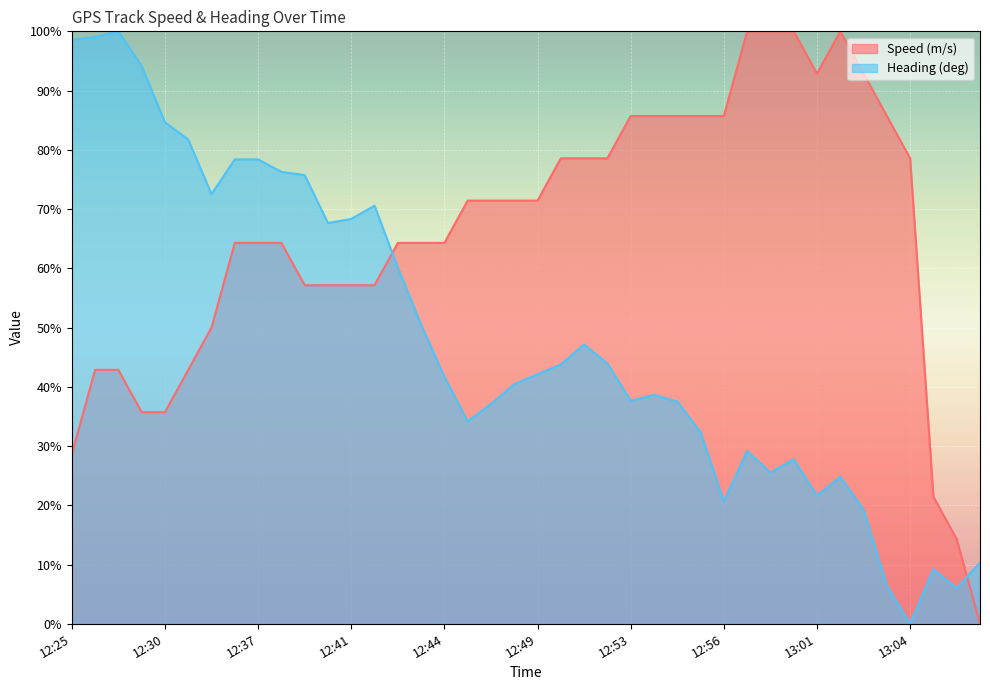

True or false: Speed (m/s) has more than 0 interior local peaks.

True